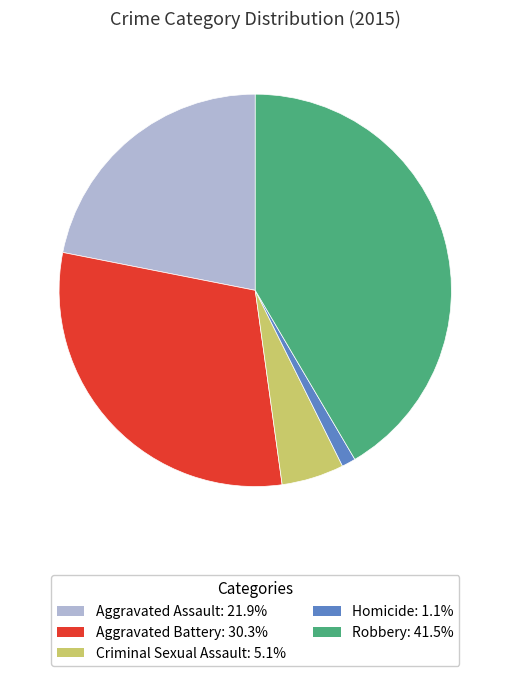

Does Homicide represent more than half of the total?

No